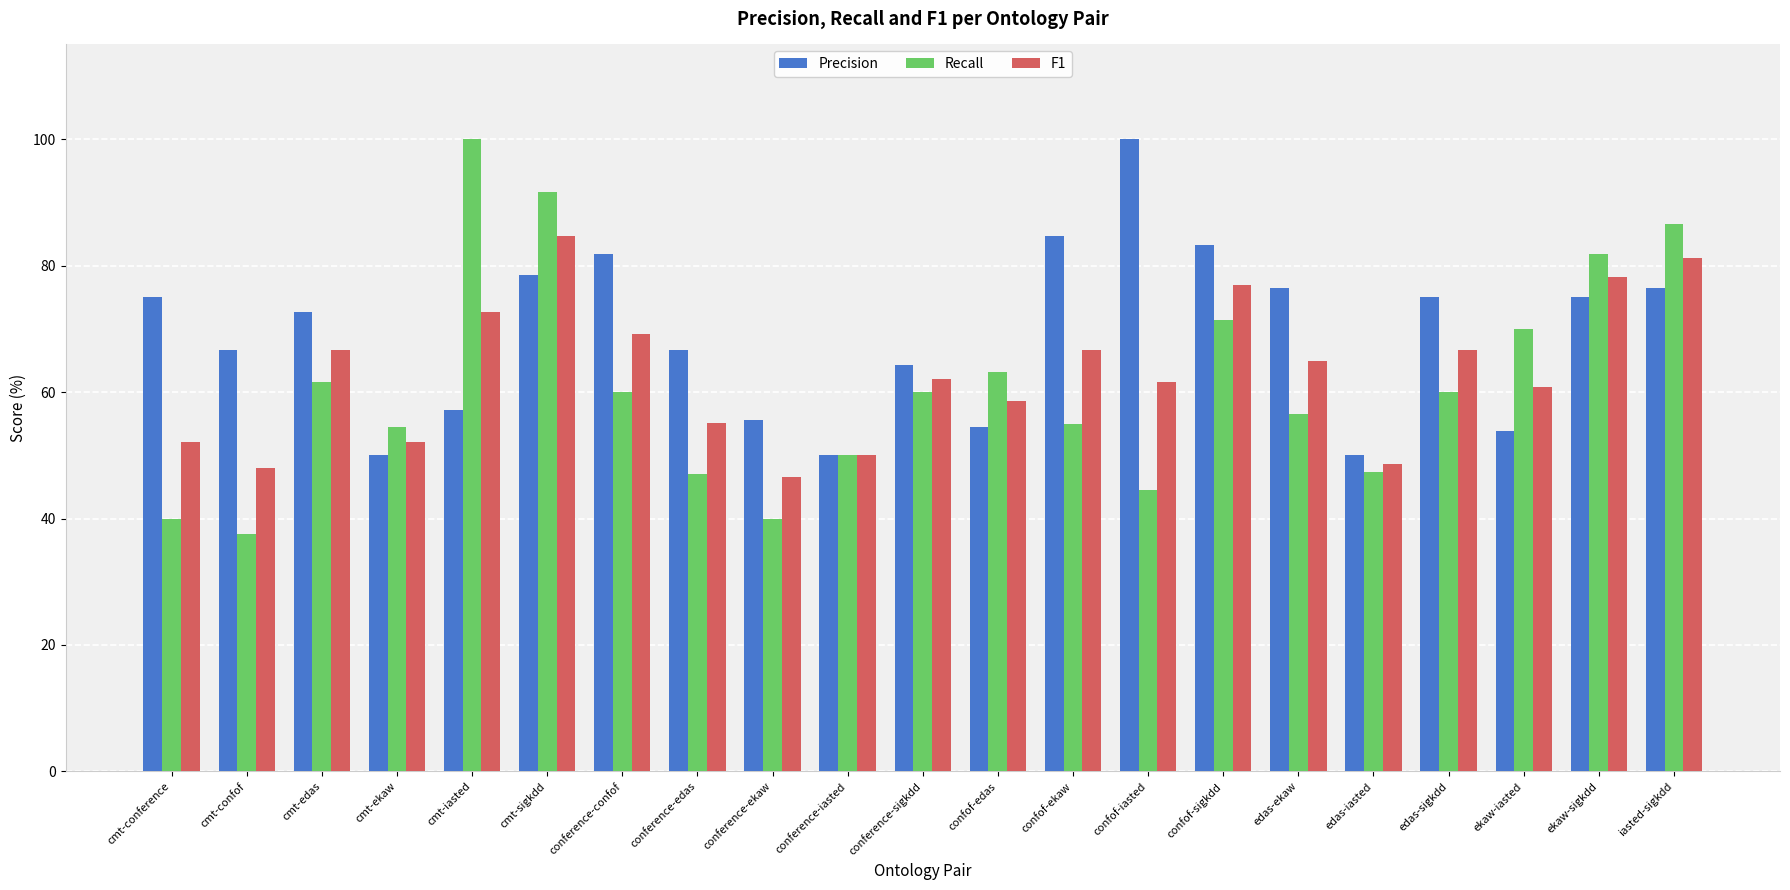

What is the average value of the Precision series?

68.9